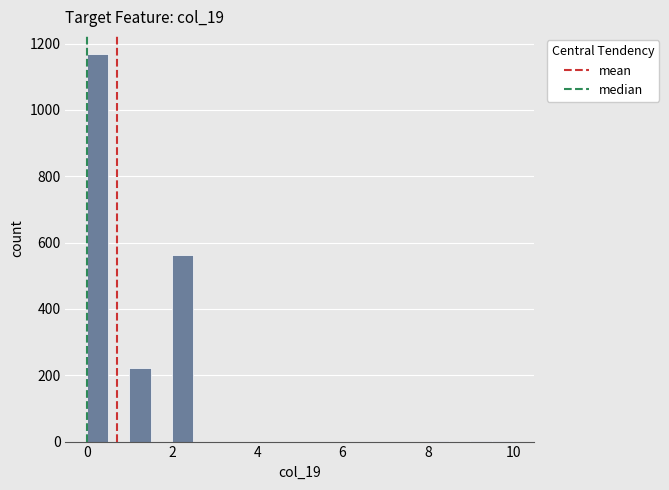

Read against the x-axis, roughly where is the centre of the tallest bar?

0.2